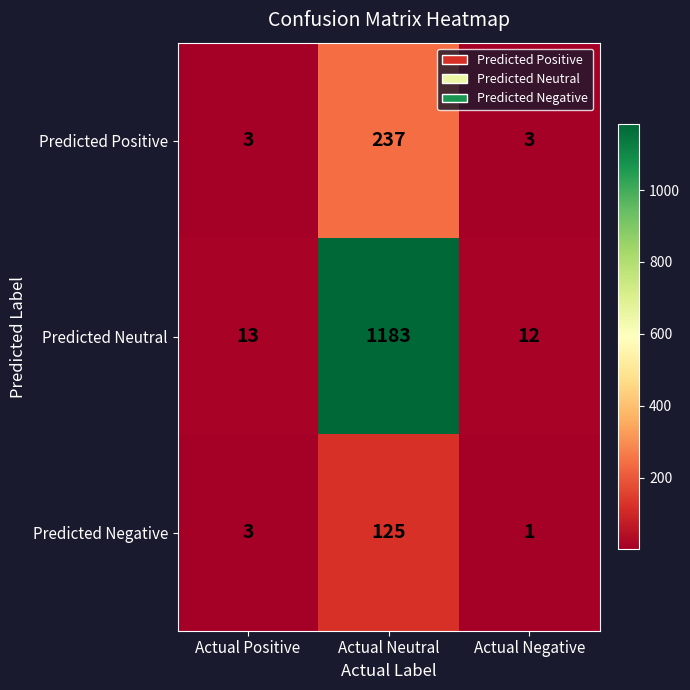

Reading right to left, transcribe all the data shown in this chart.

Predicted Positive: 3	237	3
Predicted Neutral: 12	1183	13
Predicted Negative: 1	125	3